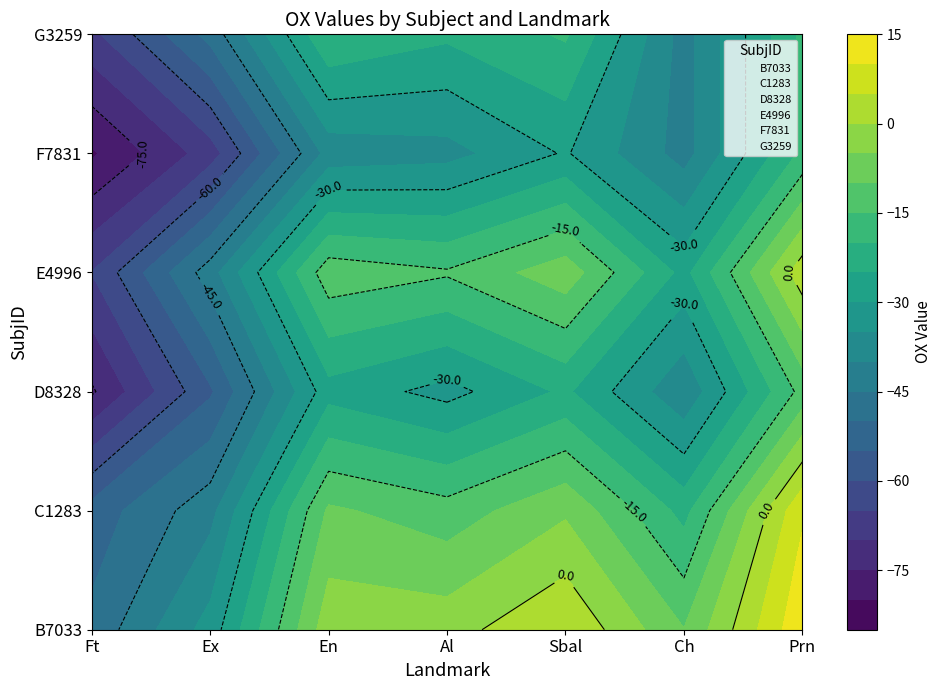

What is the average value of the F7831 series?

-44.8